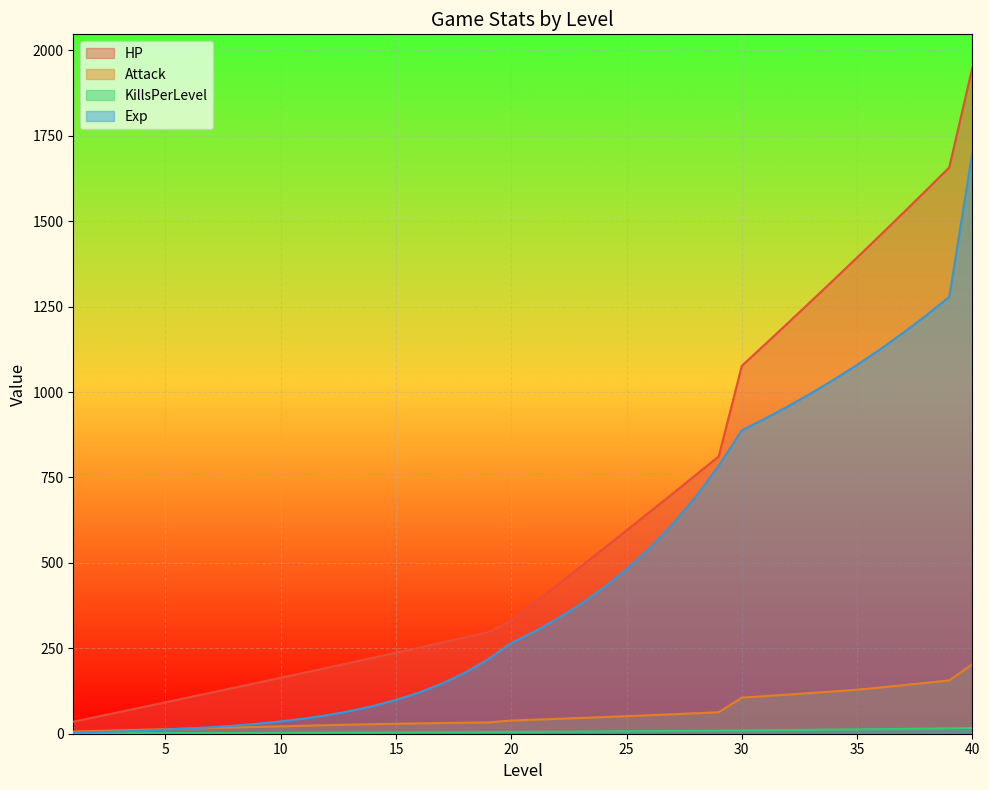

Count the number of categories in the chart.

40